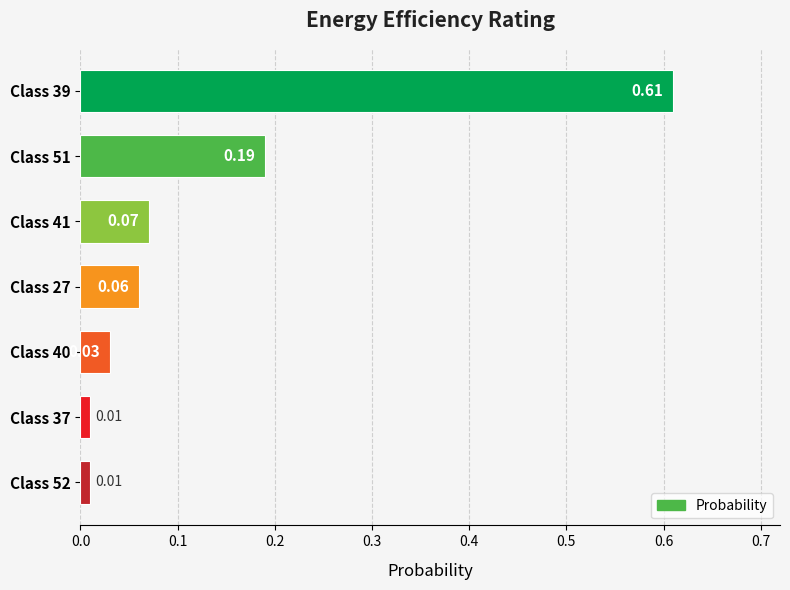

What is the sum of the values at Class 51 and Class 39?

0.8